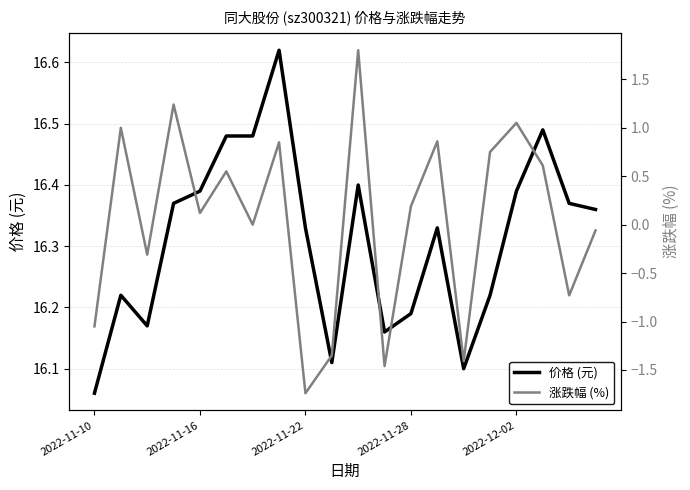

Which category has the lowest value in the 价格 (元) series?

2022-11-10